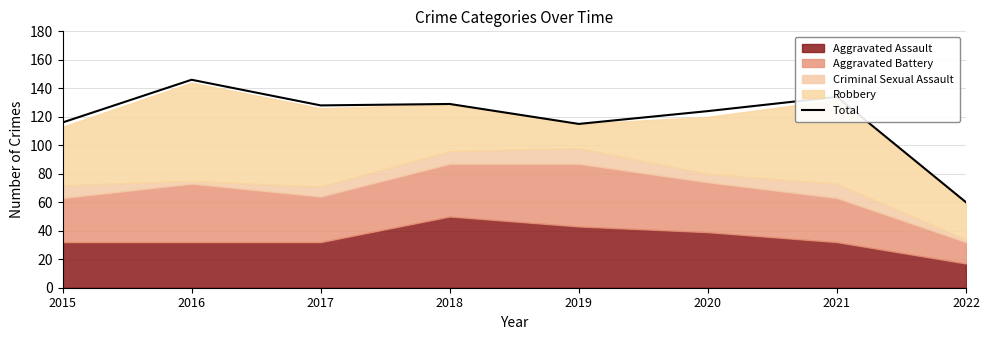

True or false: the data shows 60 at 2022.

True